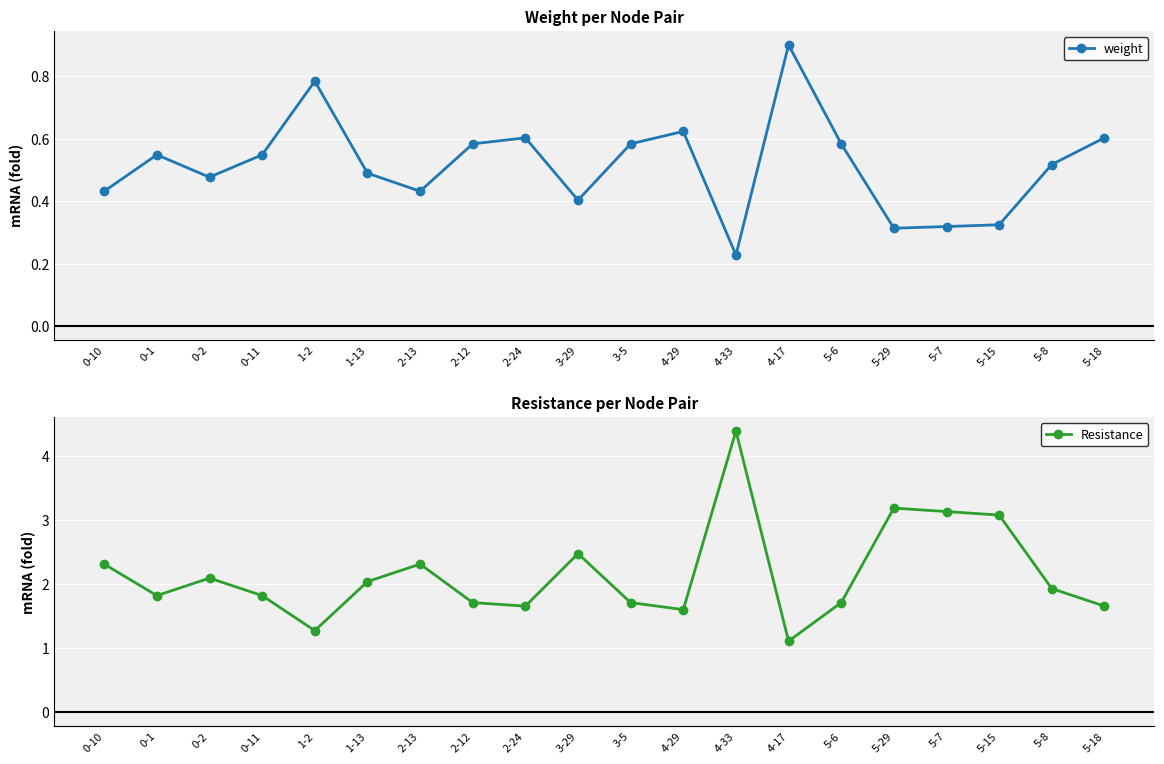

The weight series shows 0.9 at 2-24. True or false?

False